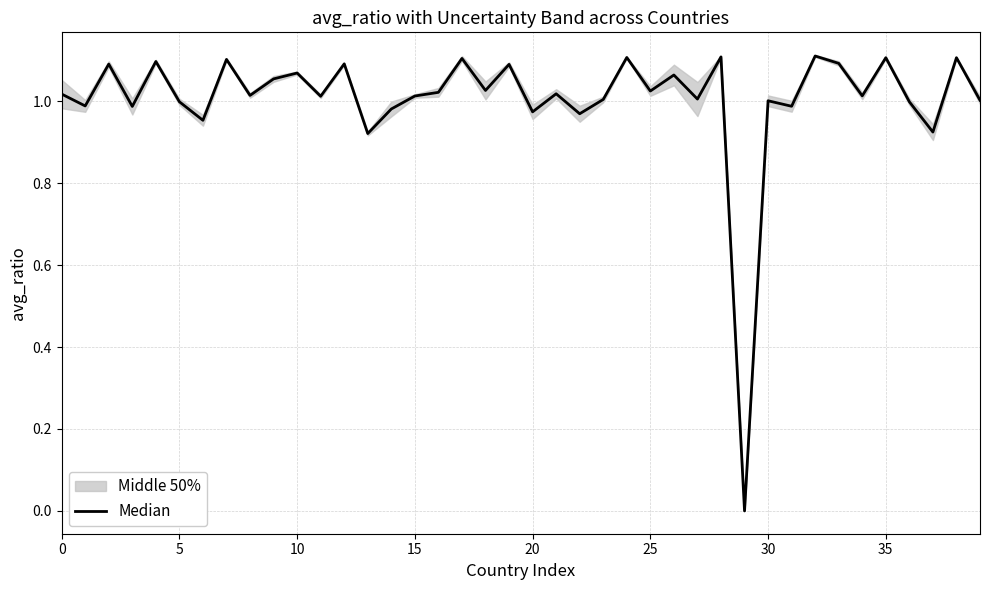

What is the greatest value displayed?

1.1